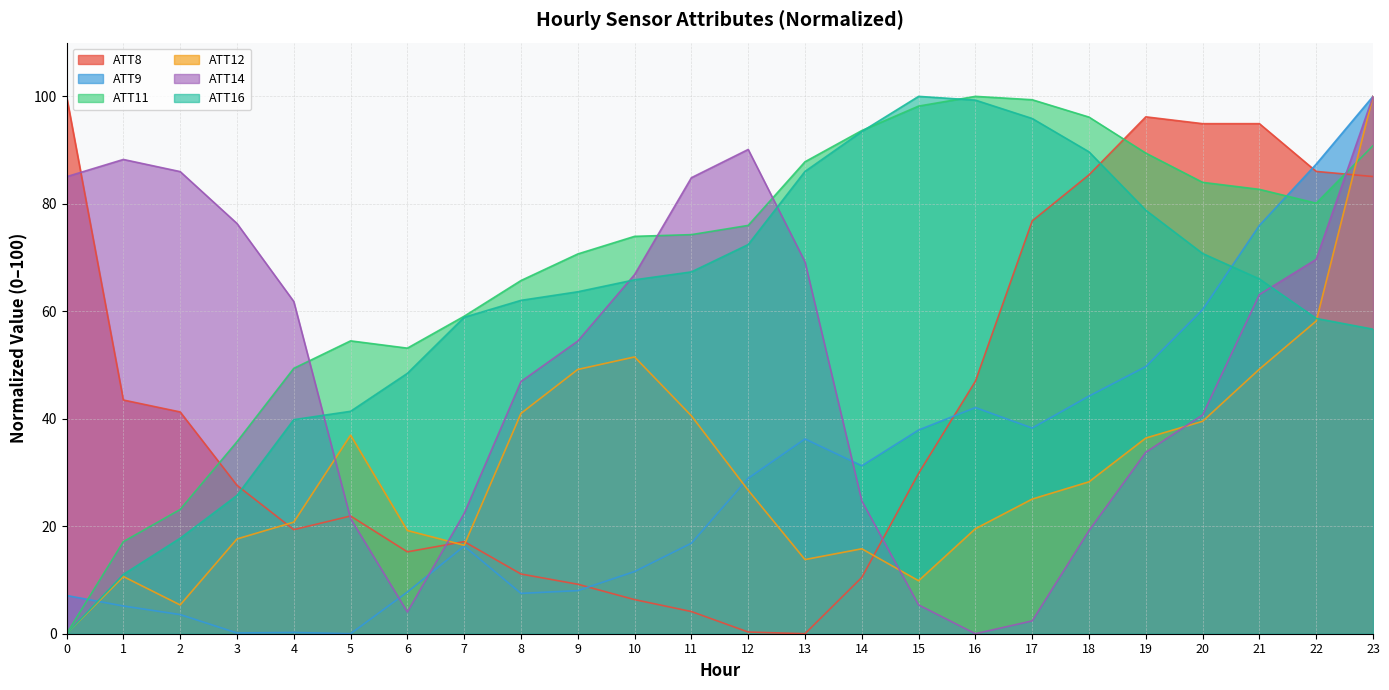

Reading left to right, what are all the values shown in this chart?

ATT8: 100.0	43.5	41.3	27.6	19.4	21.9	15.2	17.1	11.1	9.2	6.3	4.1	0.3	0.0	10.5	29.8	47.0	76.8	85.4	96.2	94.9	94.9	86.0	85.1
ATT9: 7.1	5.2	3.6	0.1	0.2	0.0	7.8	16.3	7.5	8.0	11.6	16.8	28.9	36.3	31.3	37.9	42.1	38.3	44.2	49.7	60.3	76.0	87.4	100.0
ATT11: 0.0	17.1	23.1	35.7	49.4	54.5	53.1	59.1	65.7	70.7	73.9	74.3	76.0	87.8	93.6	98.2	100.0	99.4	96.1	89.4	84.0	82.7	80.1	90.8
ATT12: 0.0	10.6	5.4	17.6	20.8	37.0	19.2	16.5	41.0	49.2	51.5	40.6	26.7	13.8	15.8	9.9	19.5	25.1	28.3	36.4	39.5	49.2	58.2	100.0
ATT14: 85.1	88.3	86.0	76.3	61.8	21.4	4.0	22.4	46.9	54.5	66.8	84.9	90.1	69.2	24.7	5.4	0.0	2.4	19.2	33.8	40.7	63.1	69.7	100.0
ATT16: 0.0	11.0	17.8	25.7	39.8	41.4	48.5	58.9	62.0	63.6	65.9	67.3	72.4	86.0	93.5	100.0	99.3	95.9	89.7	78.8	70.8	66.0	58.7	56.7